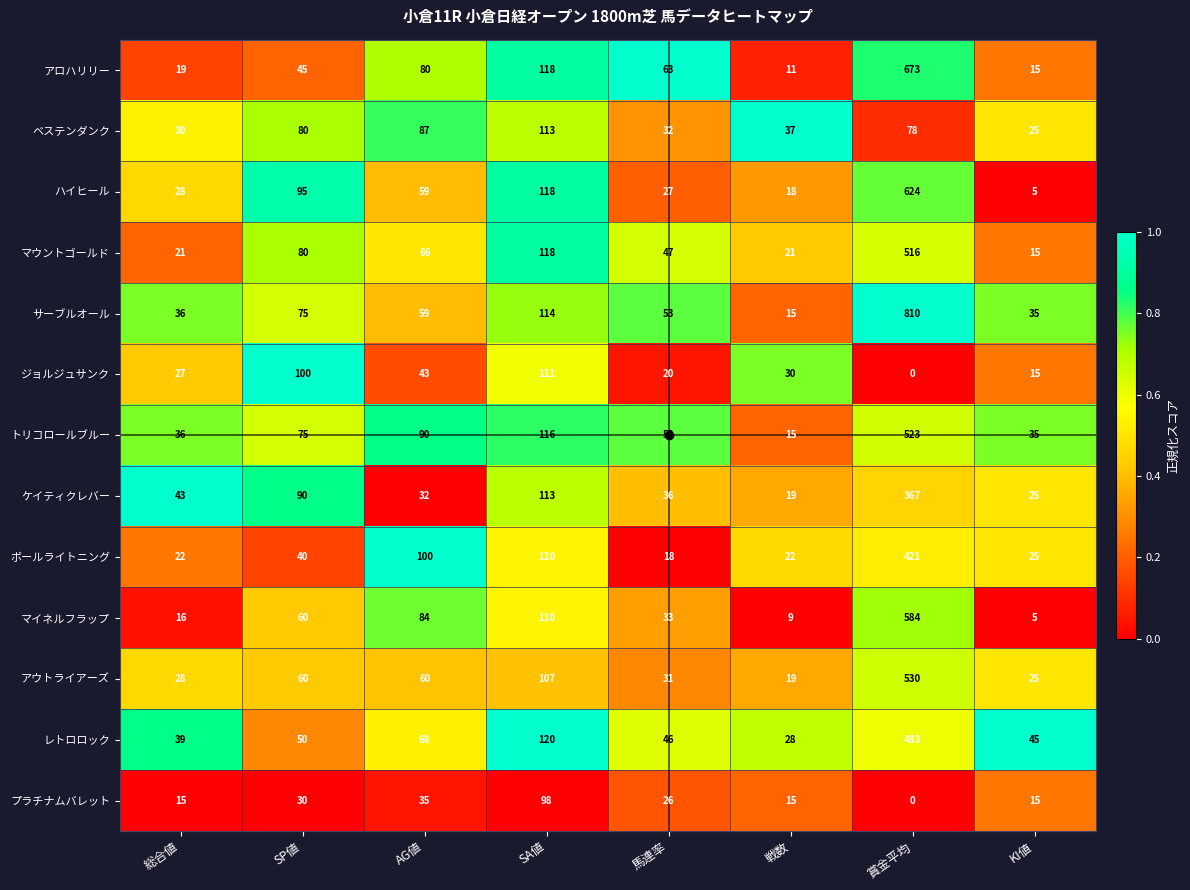

List the labels in order of サーブルオール value, largest first.

賞金平均, SA値, SP値, AG値, 馬連率, 総合値, KI値, 戦数